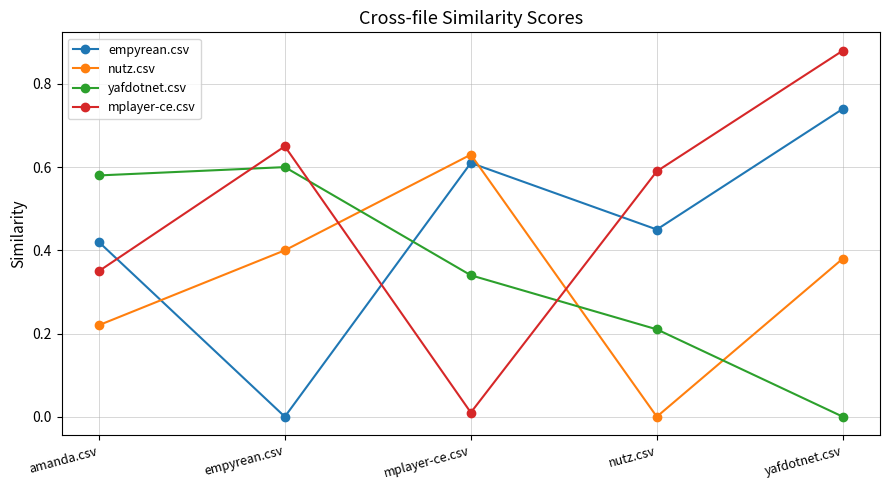

Which series has the widest spread of values?

mplayer-ce.csv